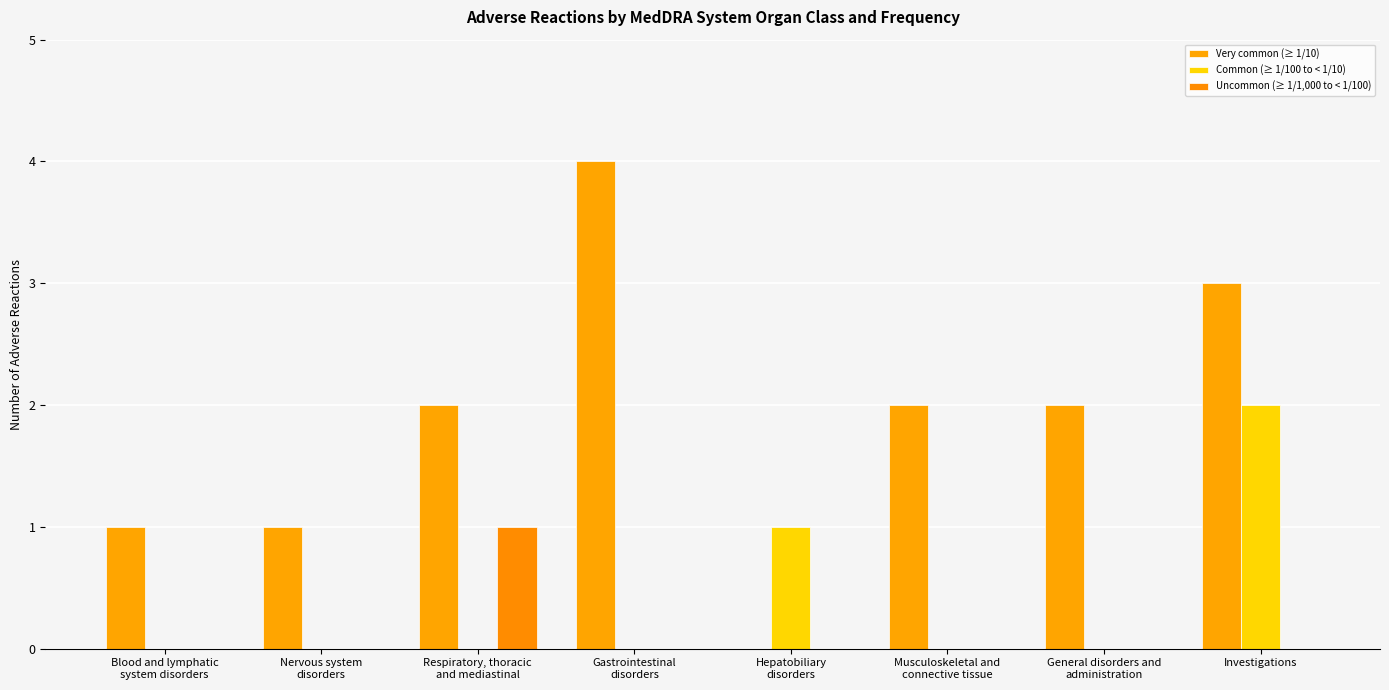

Count the number of data series in this chart.

3